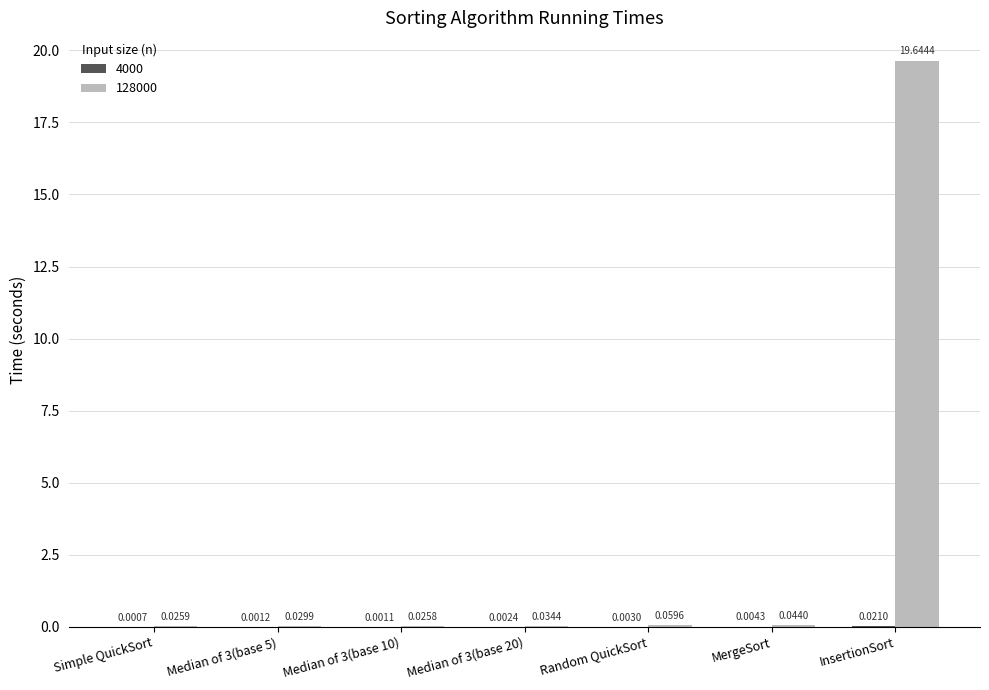

Which label corresponds to the largest value in the chart?

InsertionSort